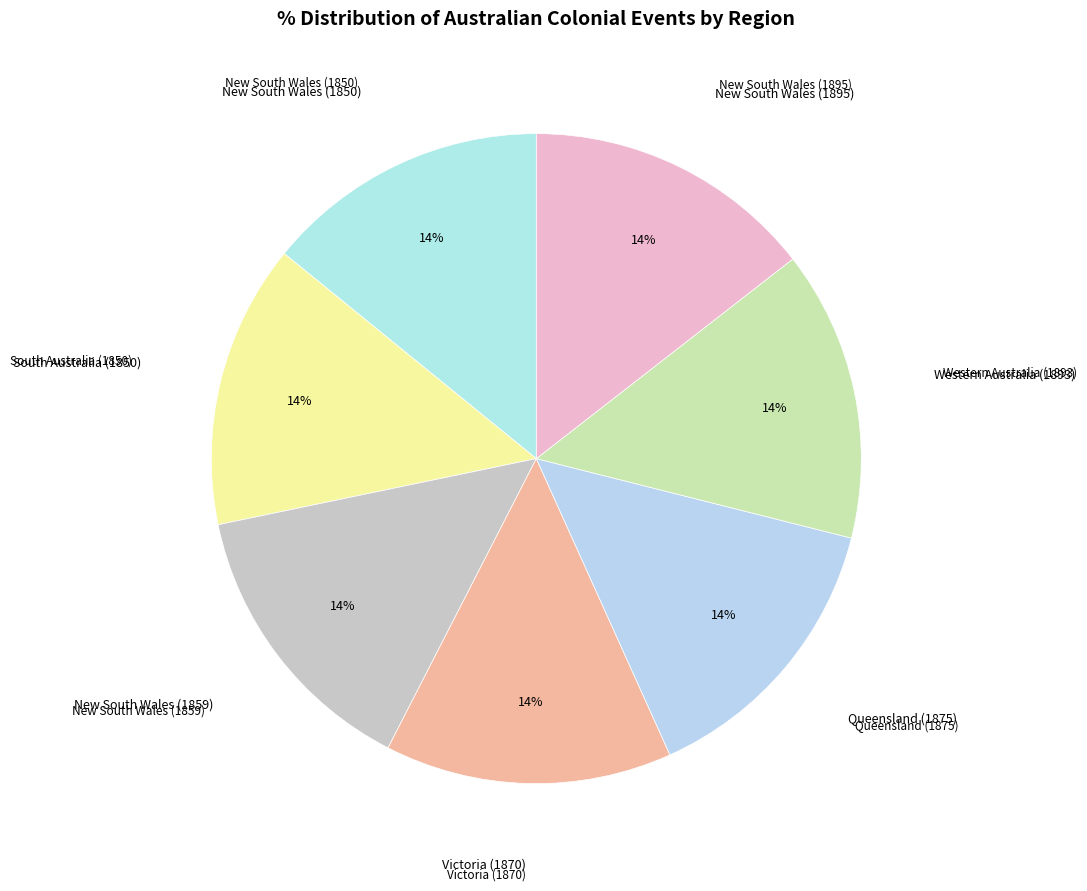

To the nearest percent, what is the combined percentage of Queensland (1875) and Western Australia (1893)?

29%